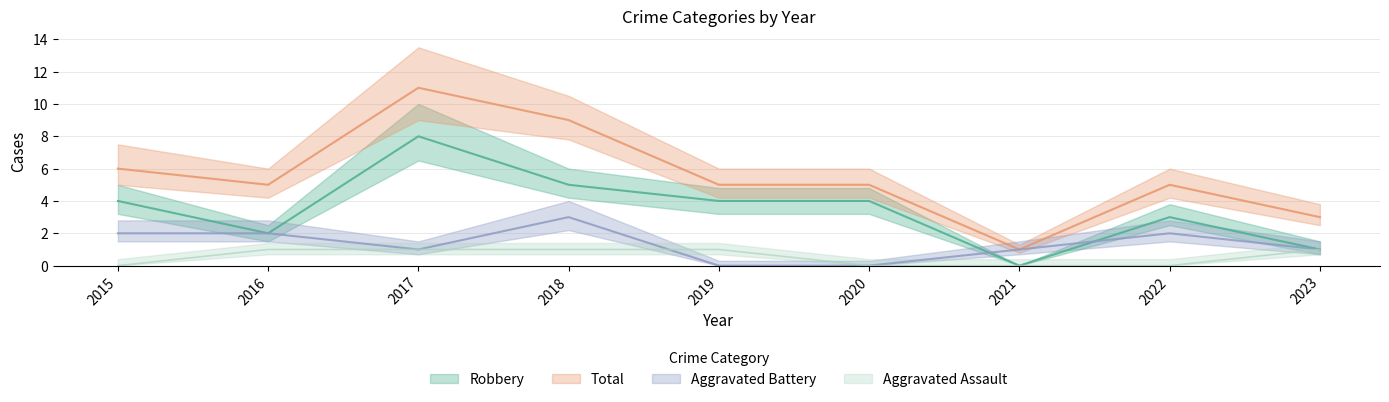

List the series in order of their peak value, highest first.

Total, Robbery, Aggravated Battery, Aggravated Assault